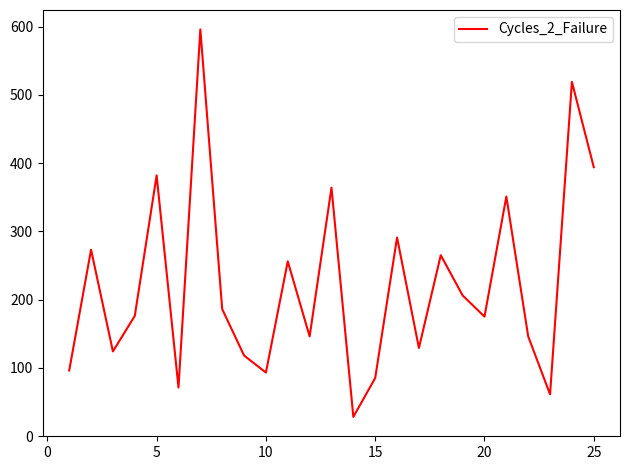

What is the greatest value displayed?

596